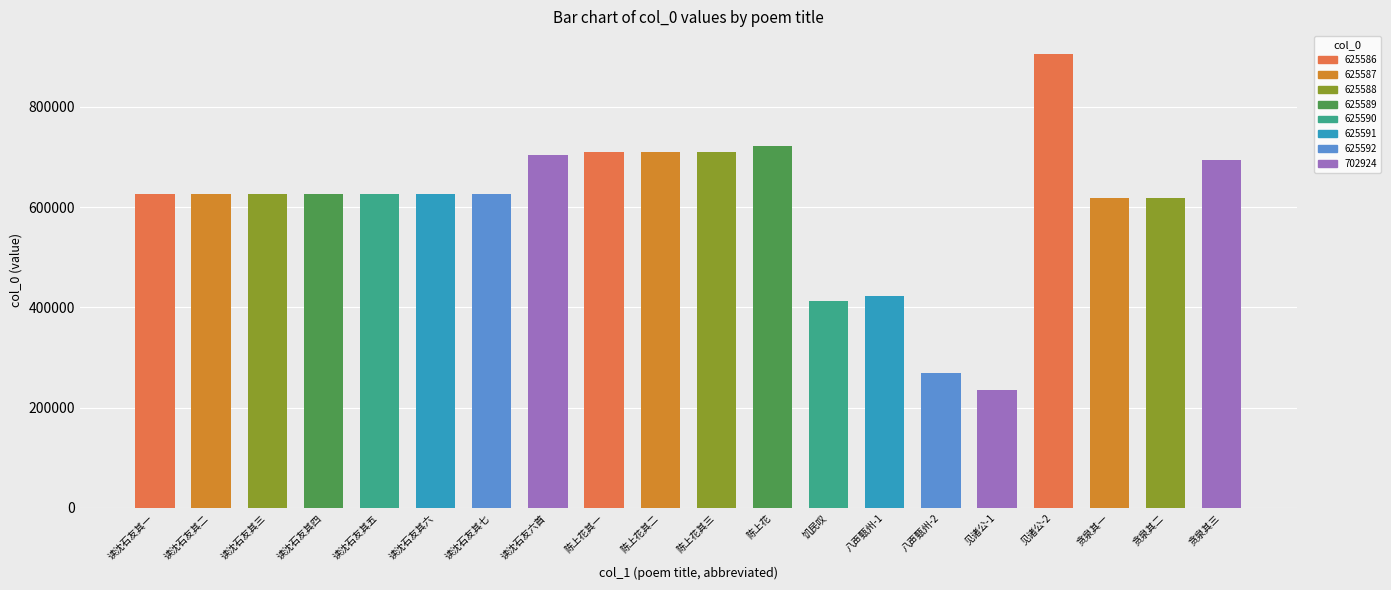

What position from the left is 709041?

10